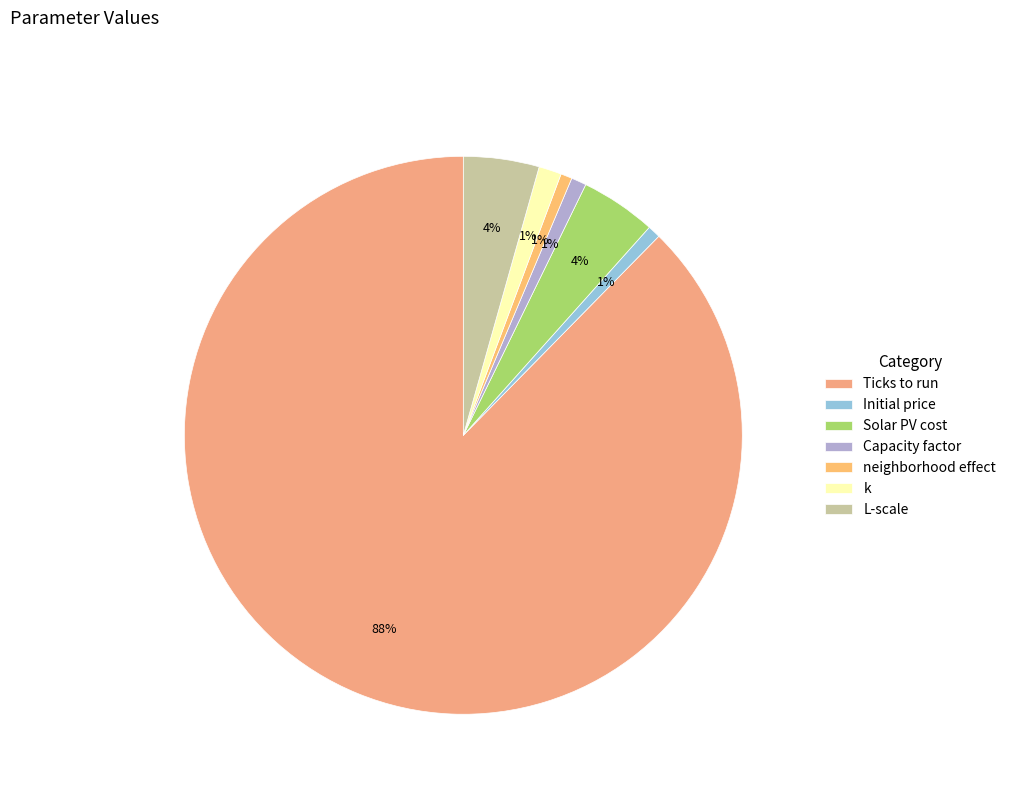

Which slice represents more than half of the pie?

Ticks to run